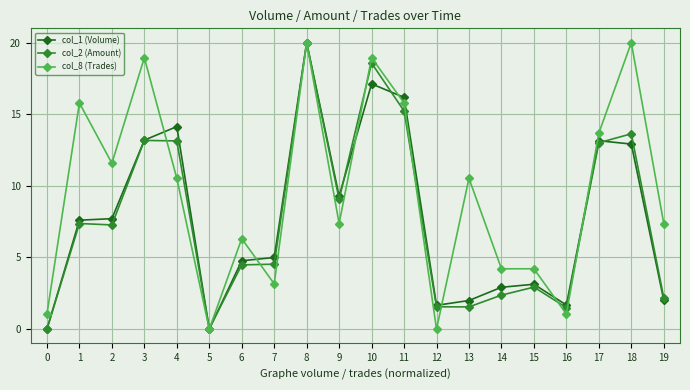

What is the difference between the highest and lowest values at 10?

1.8